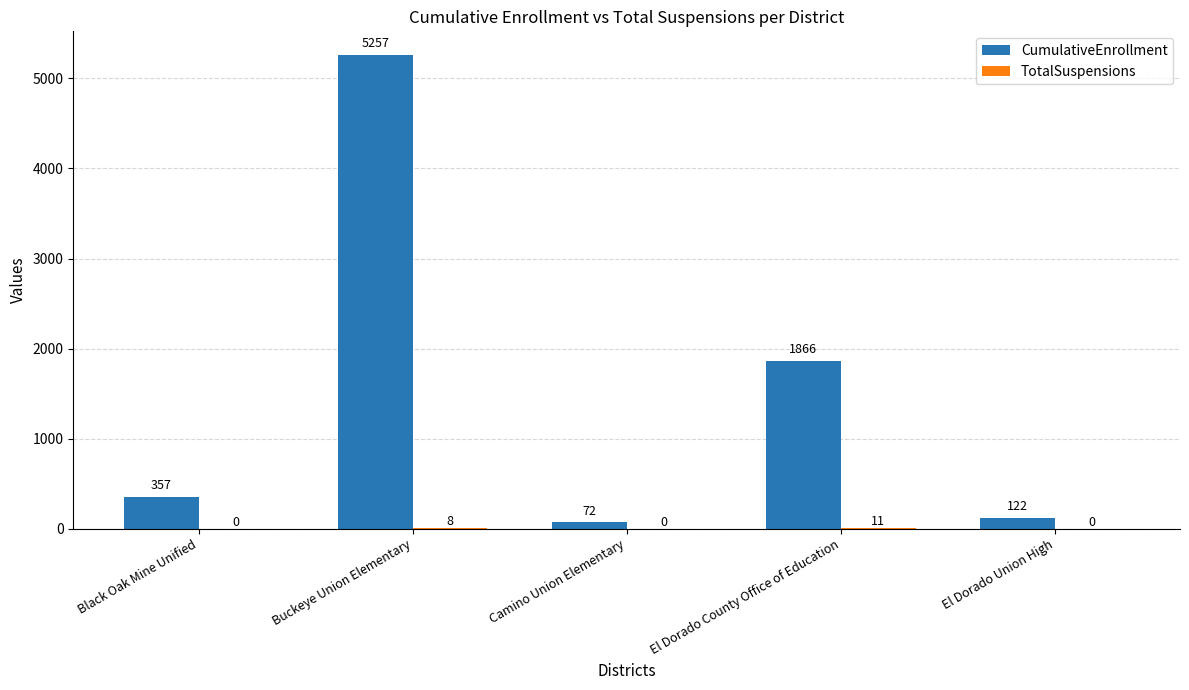

What is the highest value of the CumulativeEnrollment series?

5257